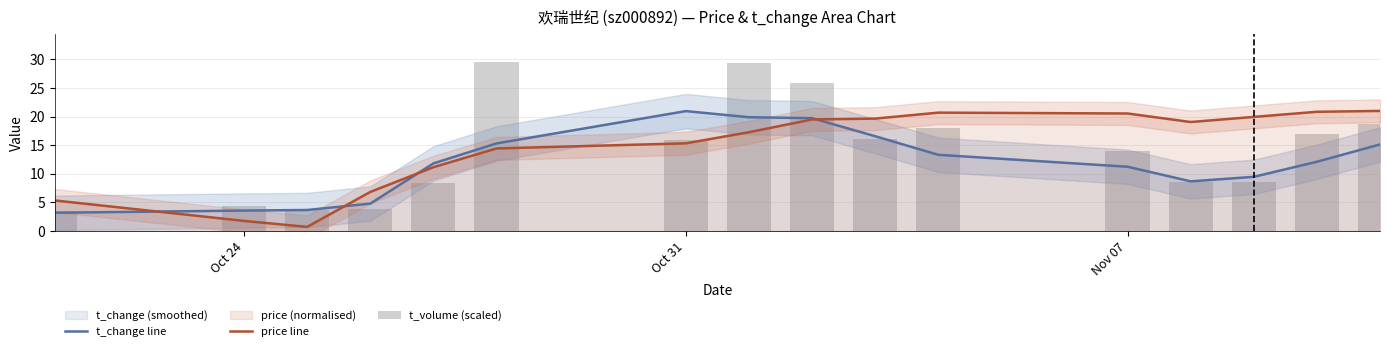

What is the lowest value of the t_change line series?

3.2